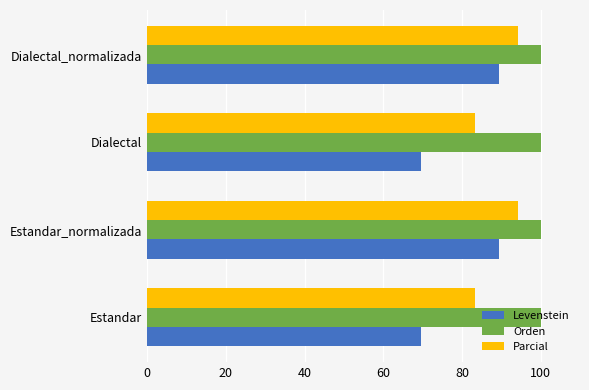

List the series in order of their peak value, lowest first.

Levenstein, Parcial, Orden